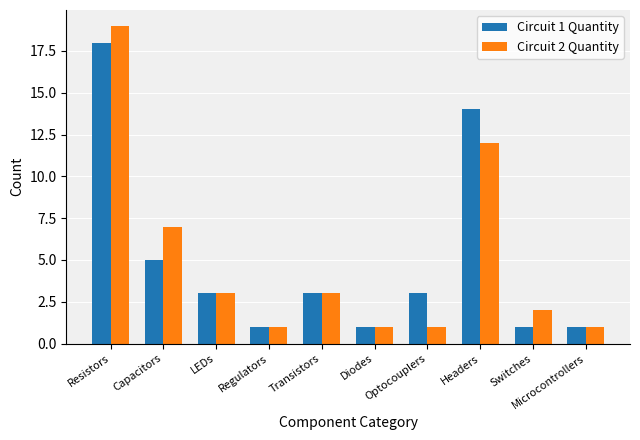

What is the total value across all series at Capacitors?

12